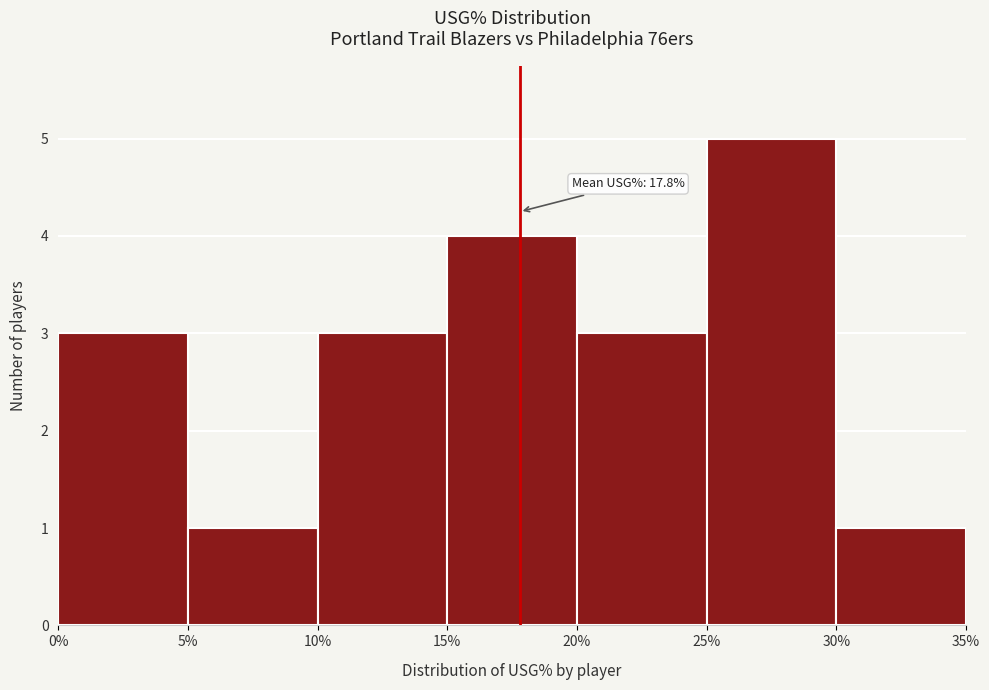

Which range on the x-axis has the tallest bar?

25% to 30%